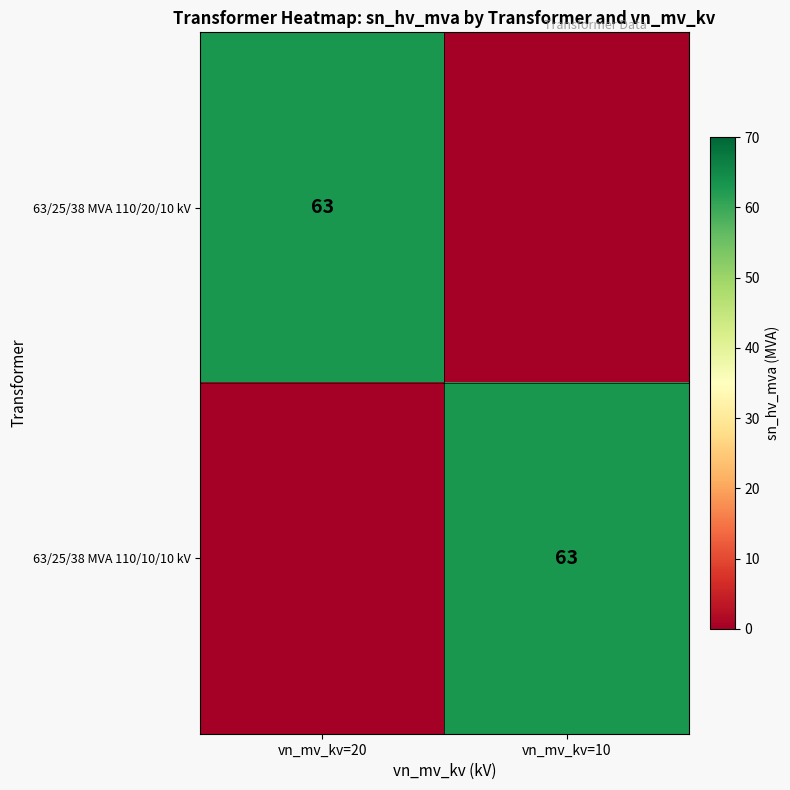

The 63/25/38 MVA 110/10/10 kV series shows 106 at vn_mv_kv=10. True or false?

False